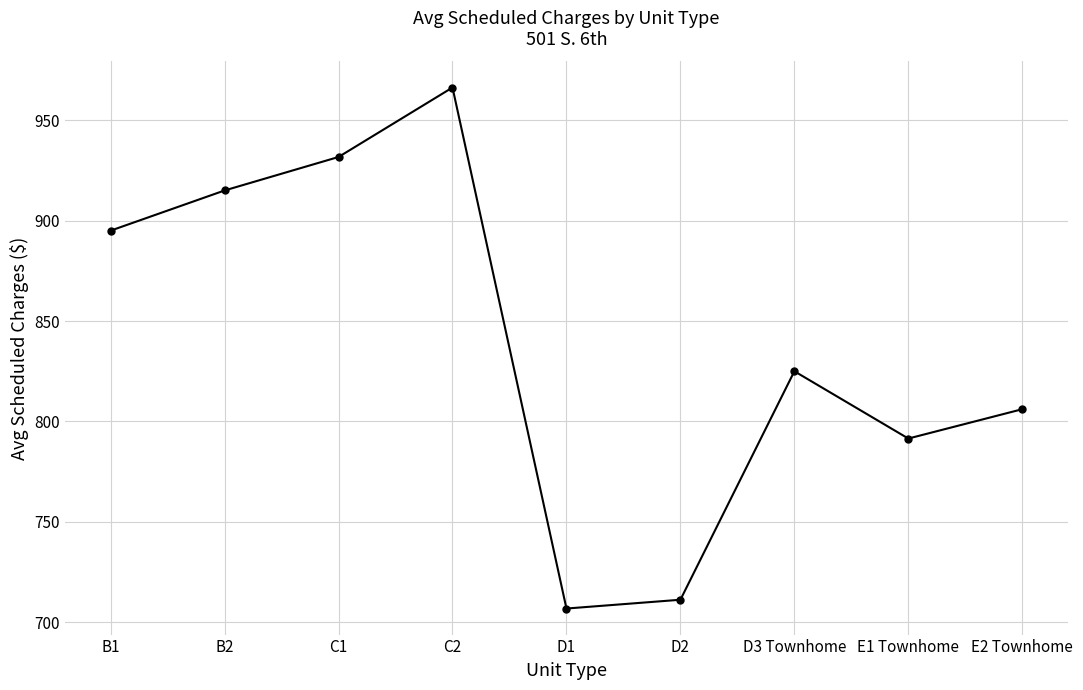

Does the chart display data point markers on the line(s)?

Yes